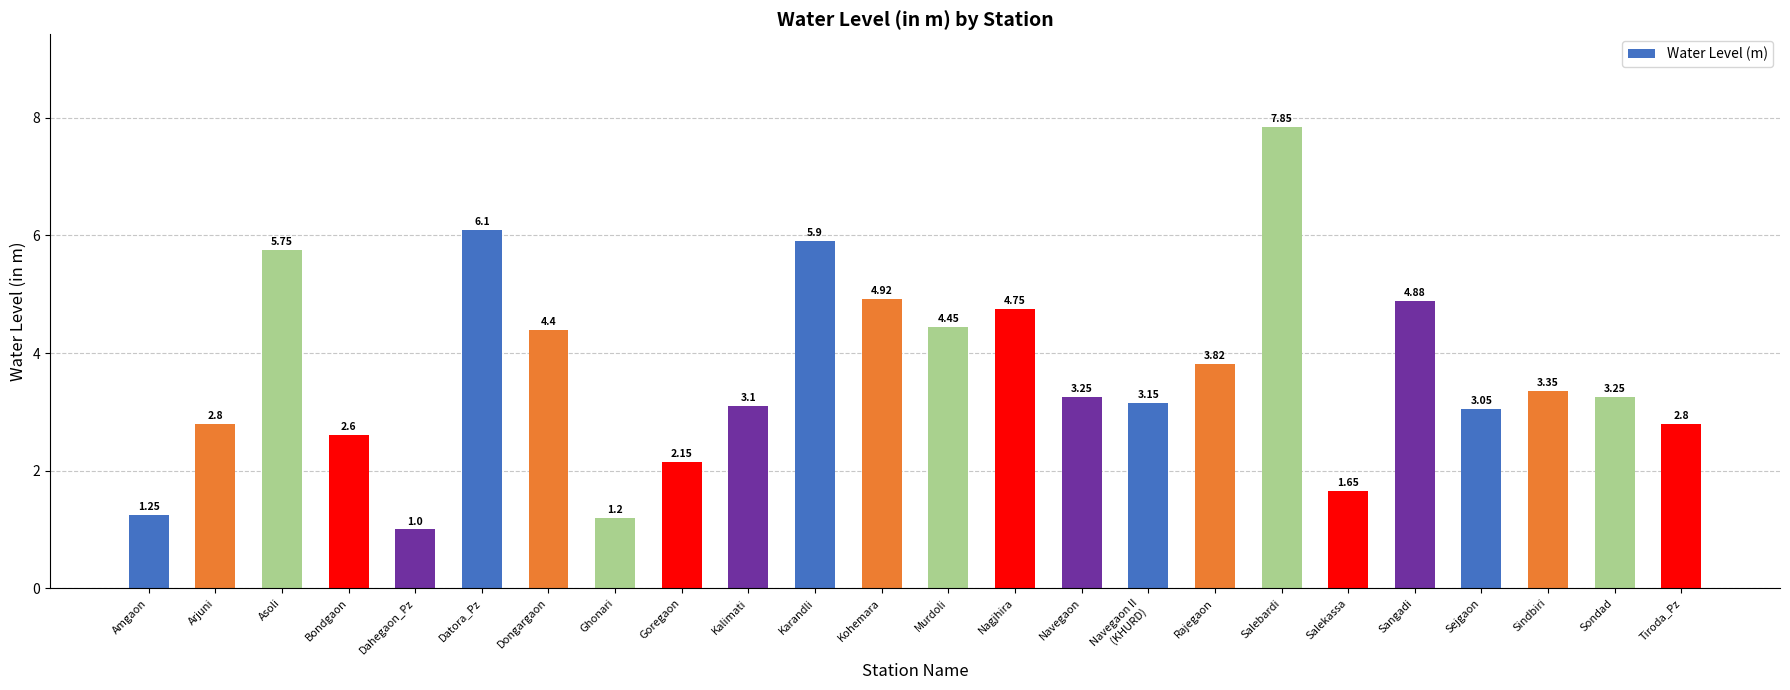

What is the ratio of the value at Kalimati to the value at Kohemara?

0.6